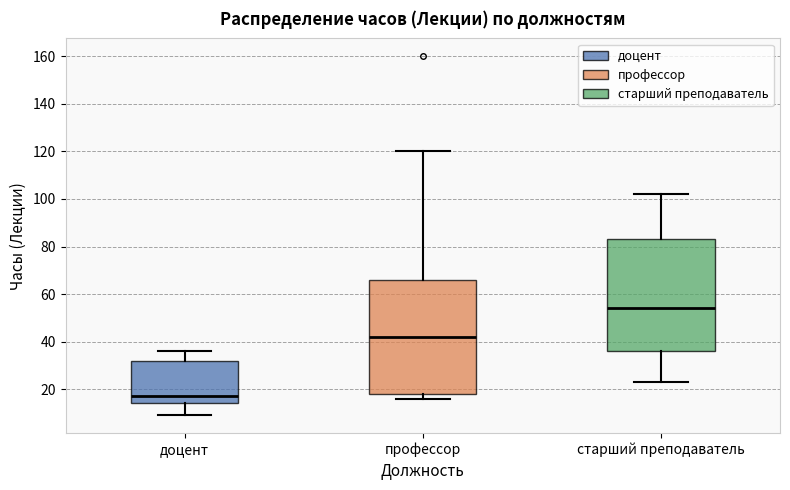

Reading left to right, read every box against the y-axis: the position of its median line, the range the box covers, and the ends of its whiskers. The values are not printed on the chart, so give them approximately, as read against the axis.

доцент: median 18, box 14 to 32, whiskers 10 to 36
профессор: median 42, box 18 to 66, whiskers 16 to 120
старший преподаватель: median 54, box 36 to 84, whiskers 24 to 102